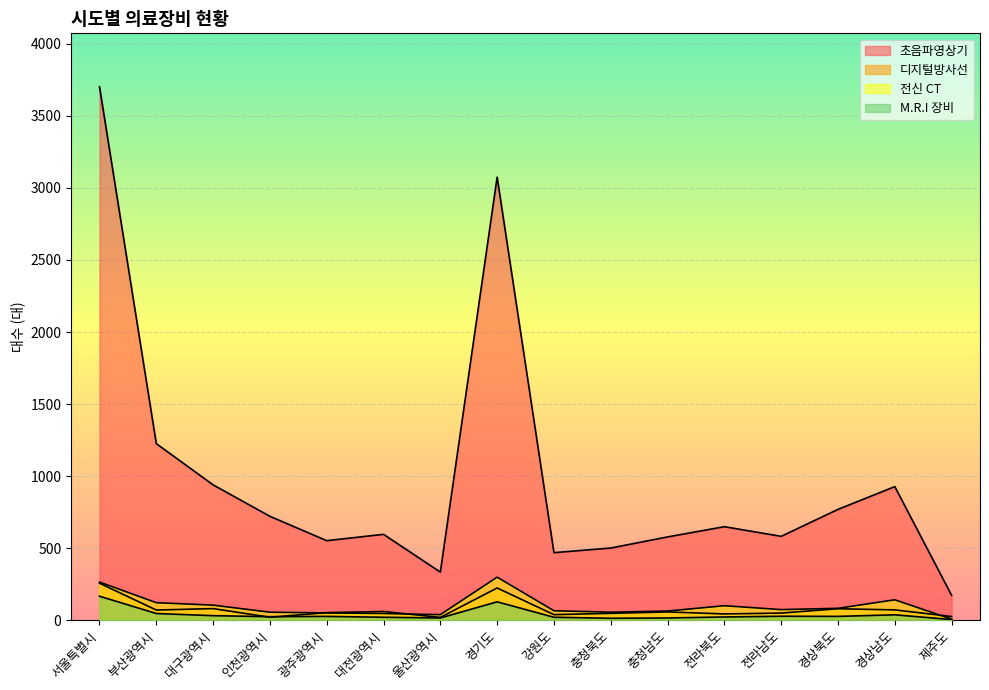

Which series changed the most between 경상북도 and 제주도?

초음파영상기